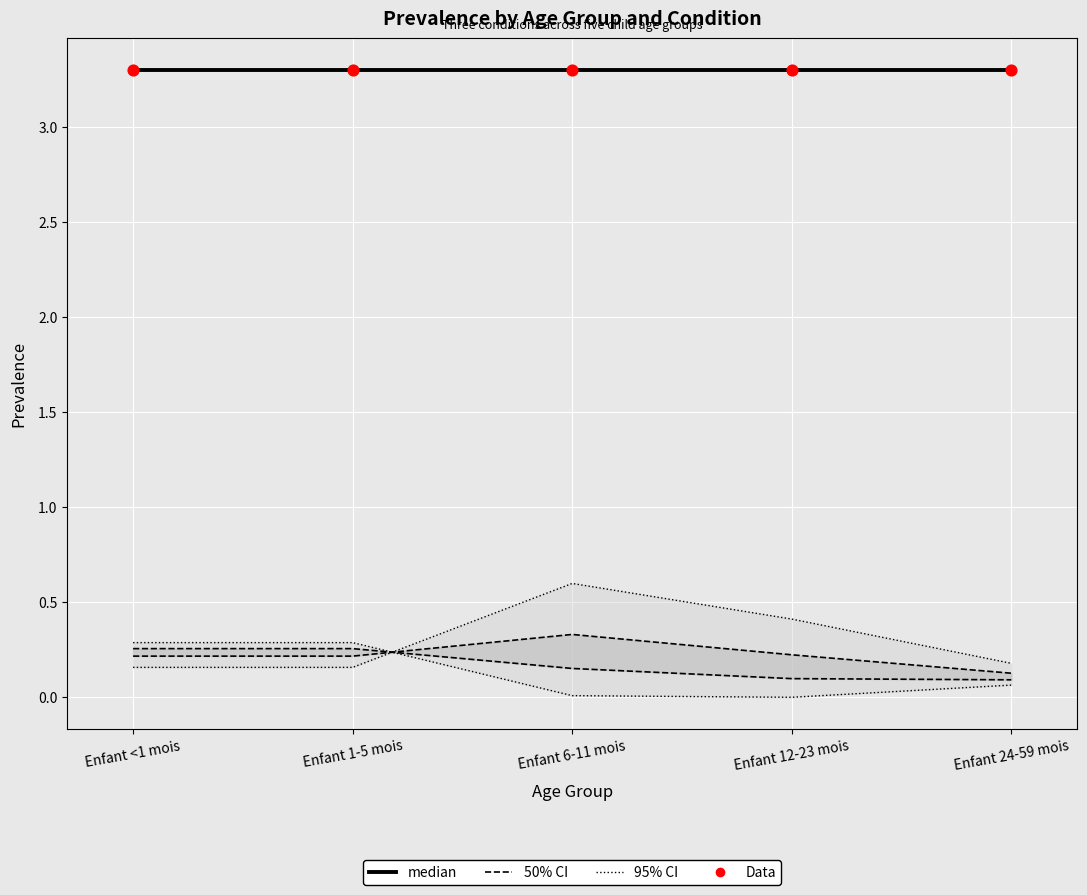

Which series contains the lowest Y value?

50% CI (MM)